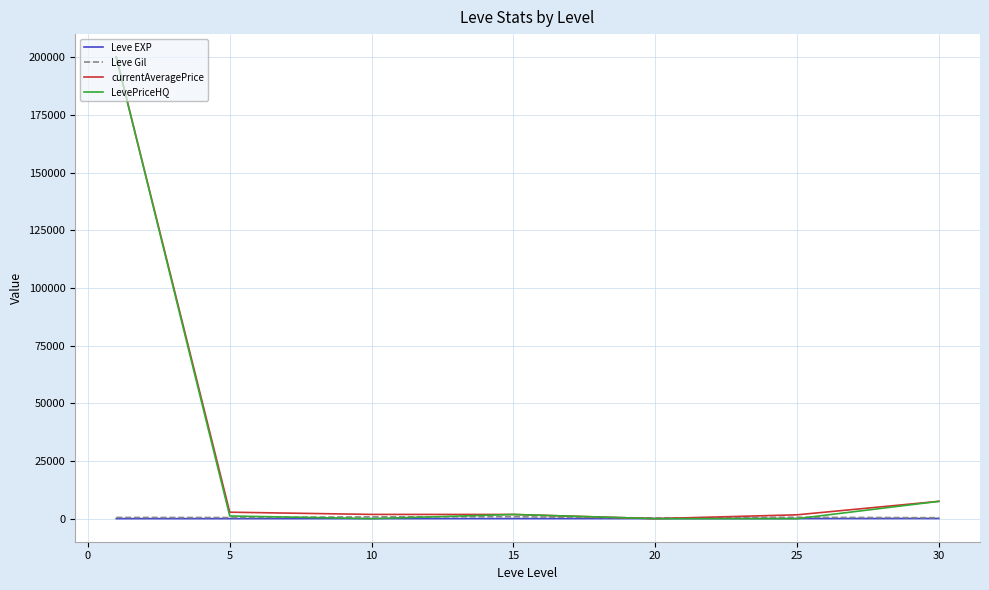

What is the maximum value shown in the chart?

200000.0